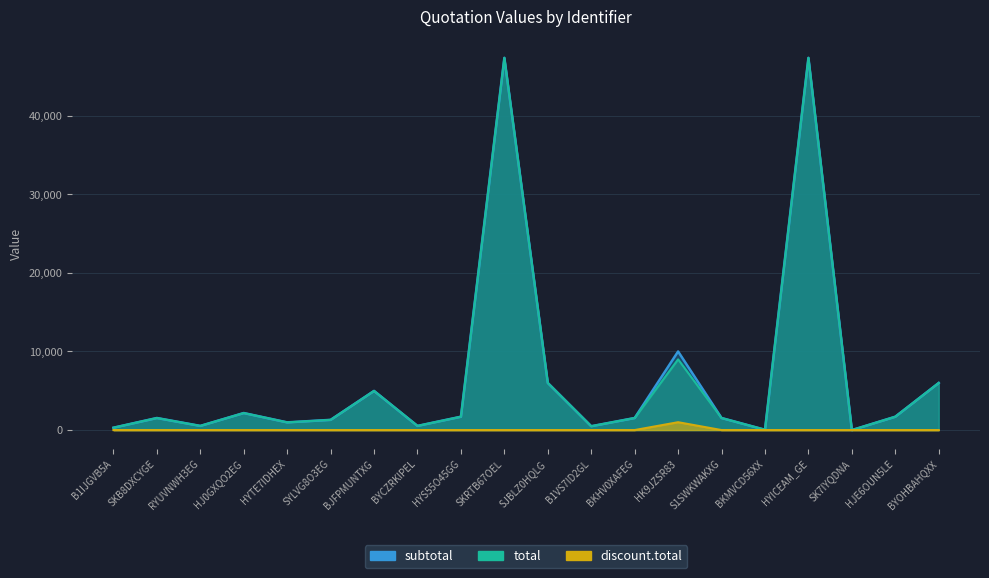

What is the difference between the subtotal values at HK9JZSR83 and B1IJGVB5A?

9700.0